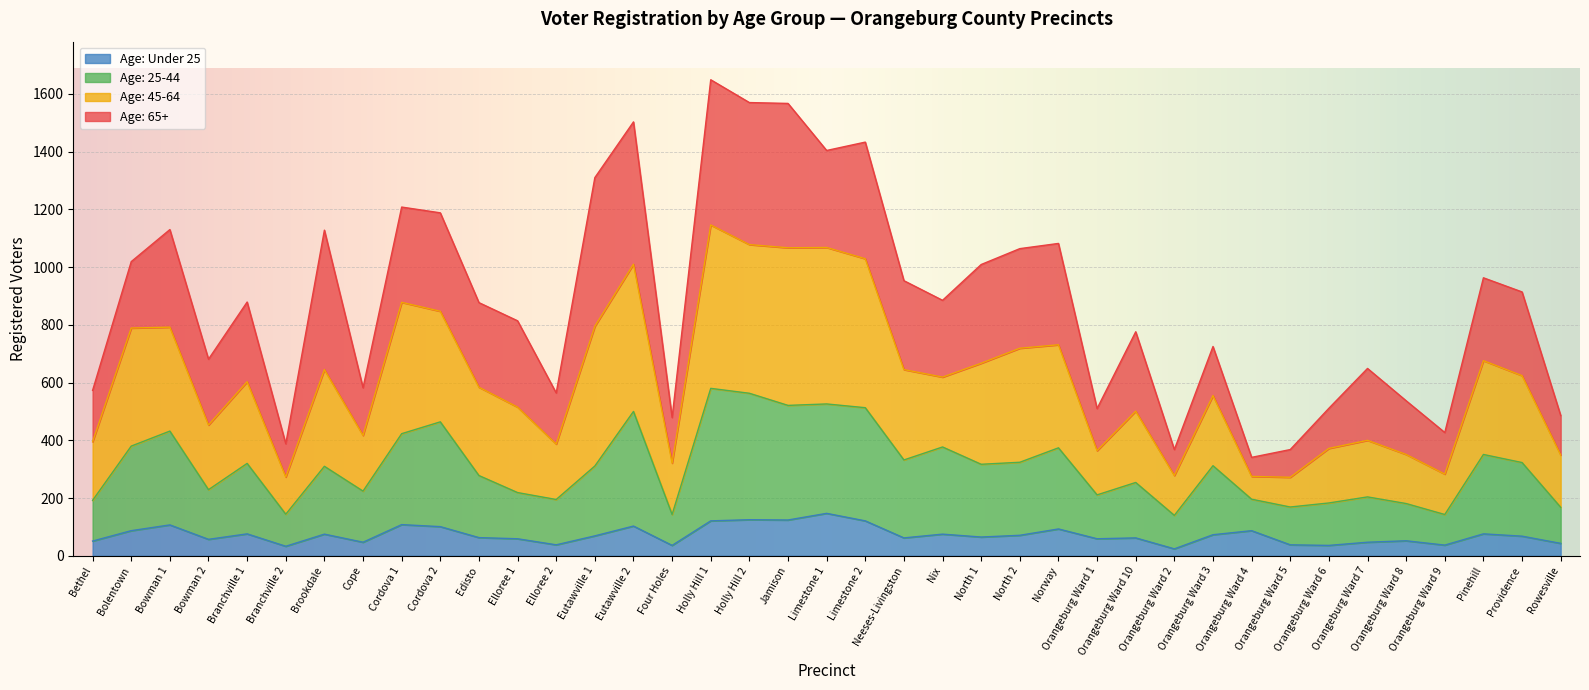

What position from the left is Bethel?

1